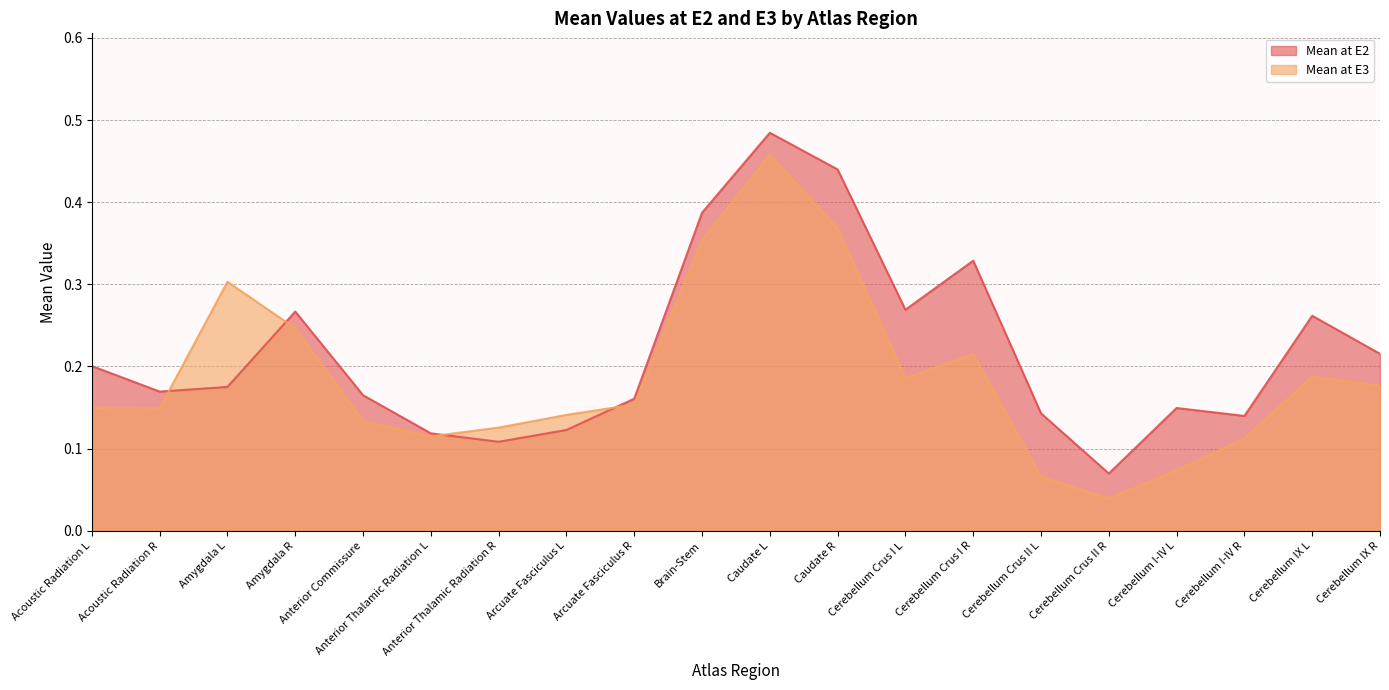

Which series has the largest total across all categories?

Mean at E2